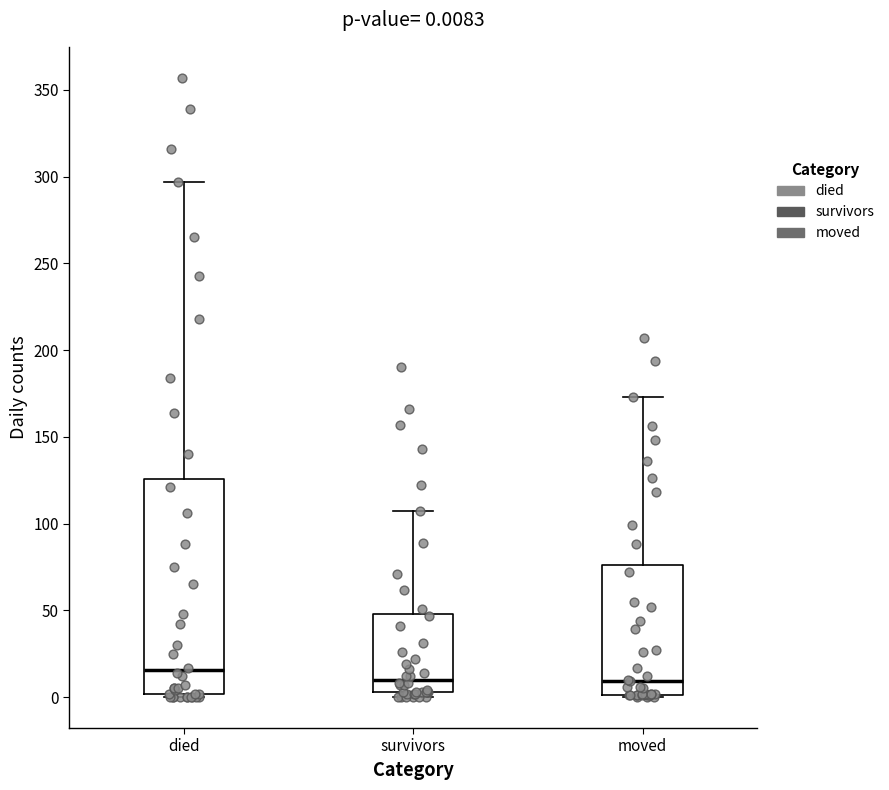

Comparing the boxes themselves (not the whiskers), which one is the tallest?

died